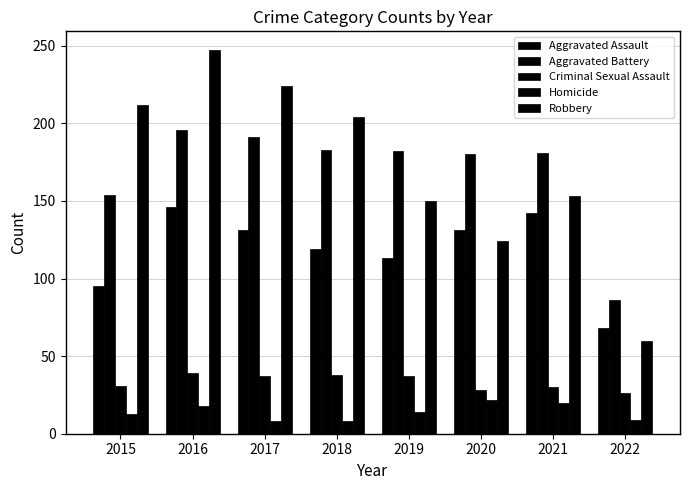

What is the approximate value of Aggravated Battery at 2020?

180